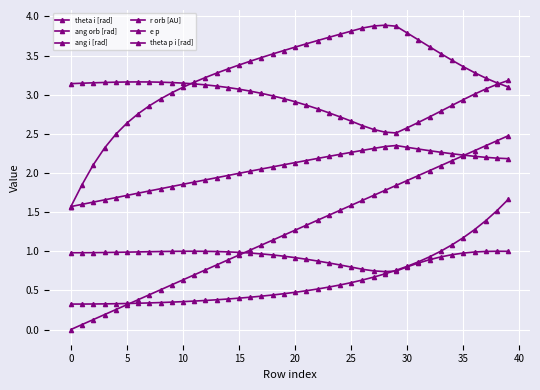

List the series in order of their peak value, lowest first.

e p, r orb [AU], ang orb [rad], theta i [rad], theta p i [rad], ang i [rad]